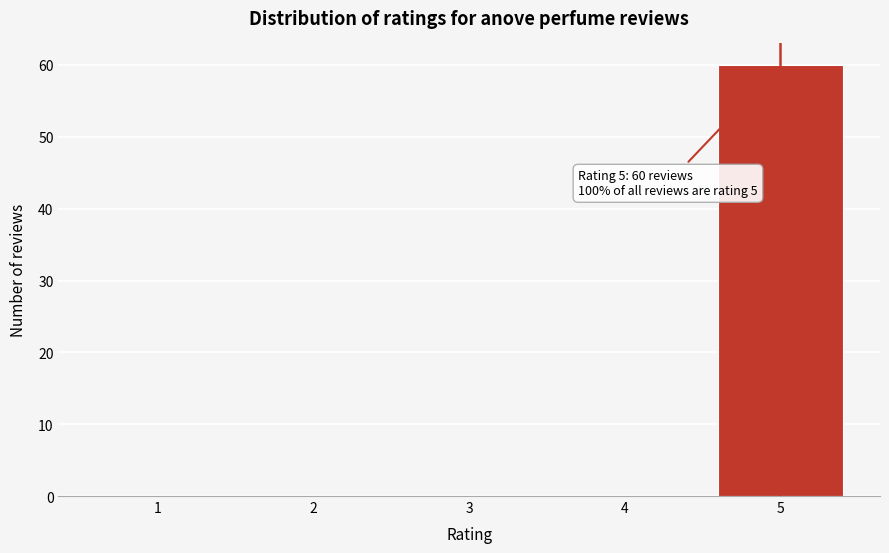

Reading left to right, what are all the values shown in this chart?

1=0	2=0	3=0	4=0	5=60